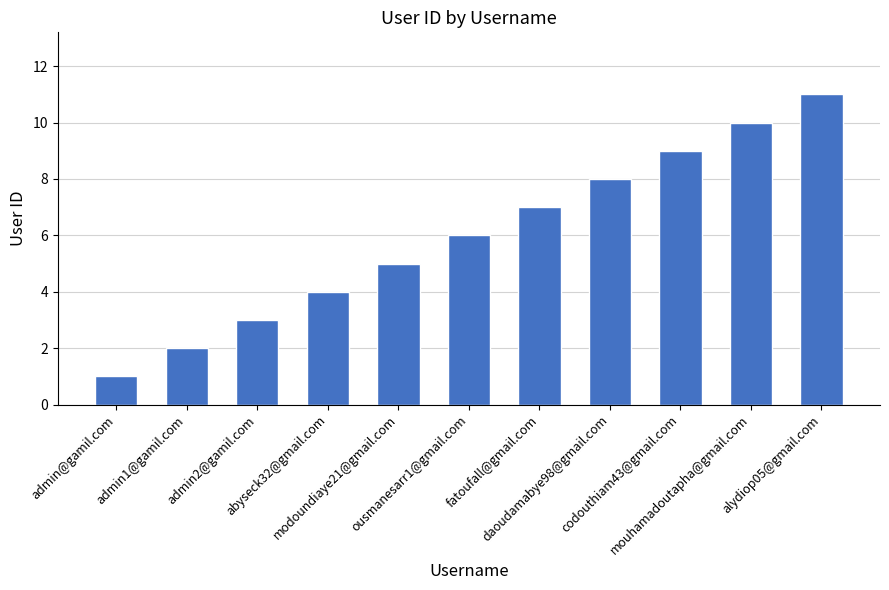

List the labels in order of value, smallest first.

admin@gamil.com, admin1@gamil.com, admin2@gamil.com, abyseck32@gmail.com, modoundiaye21@gmail.com, ousmanesarr1@gmail.com, fatoufall@gmail.com, daoudamabye98@gmail.com, codouthiam43@gmail.com, mouhamadoutapha@gmail.com, alydiop05@gmail.com